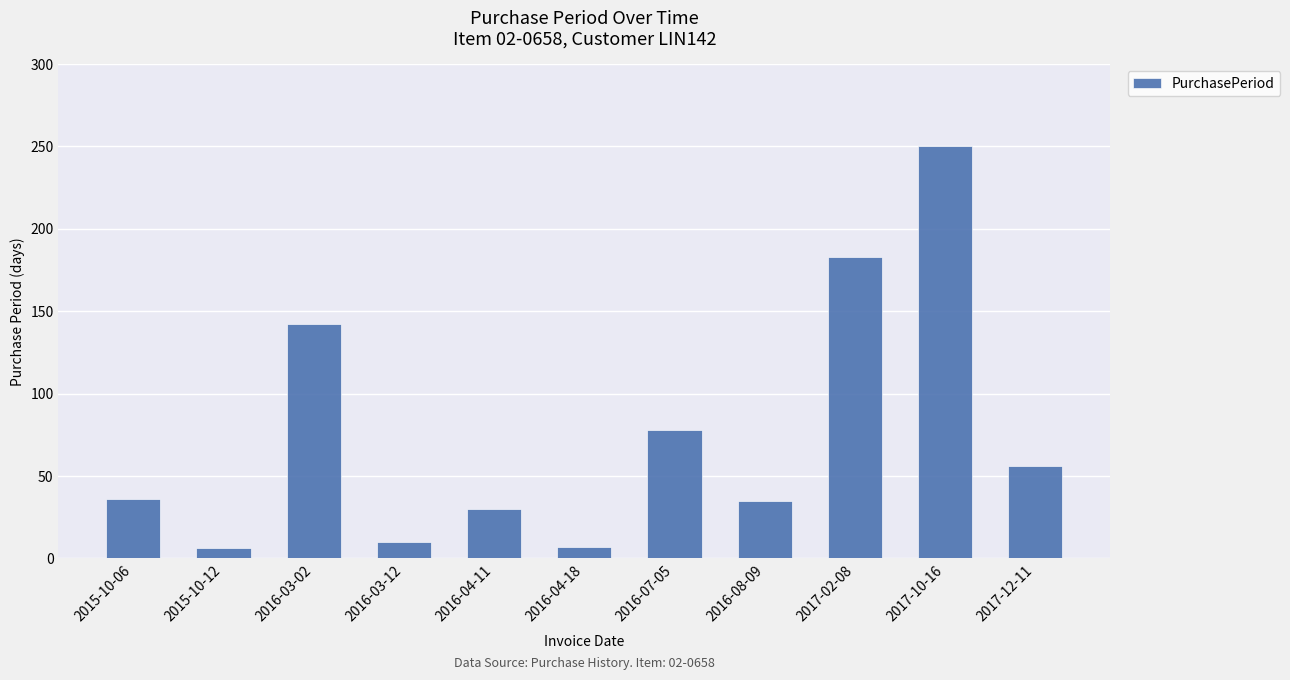

What is the label of the 1st bar from the right?

2017-12-11